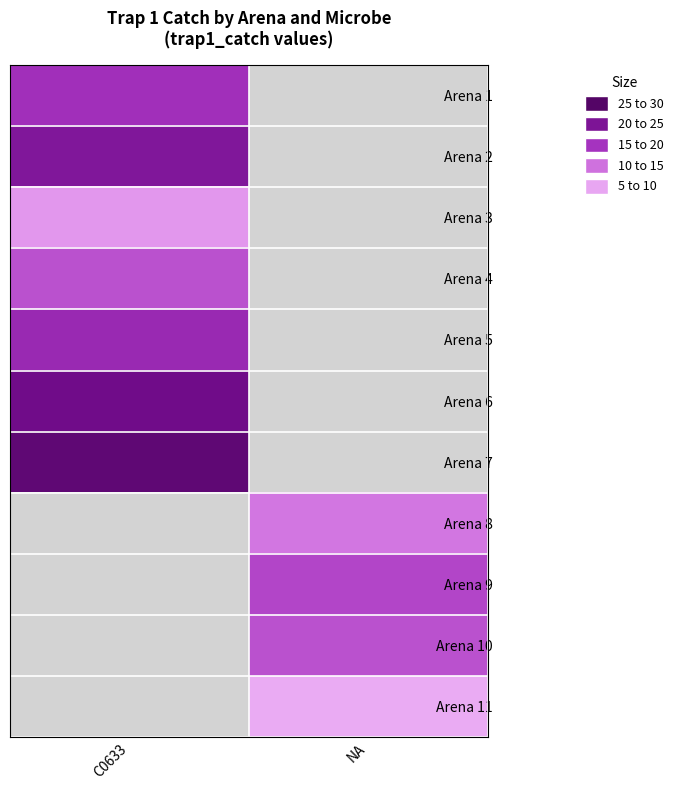

At how many categories does at least one series exceed 17?

1